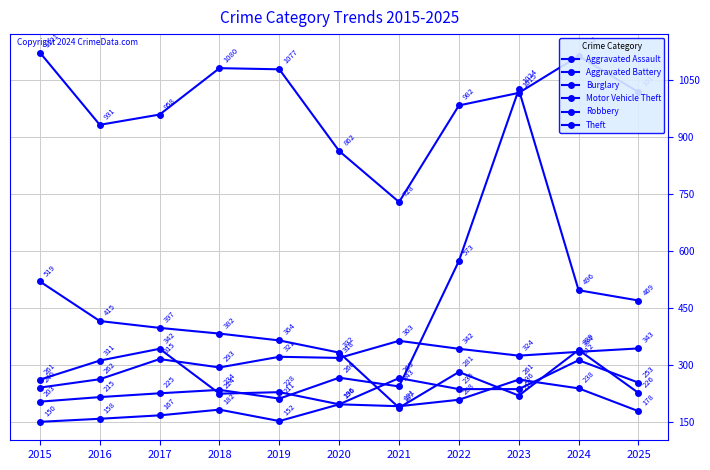

The value of Robbery at 2021 is 191. True or false?

True